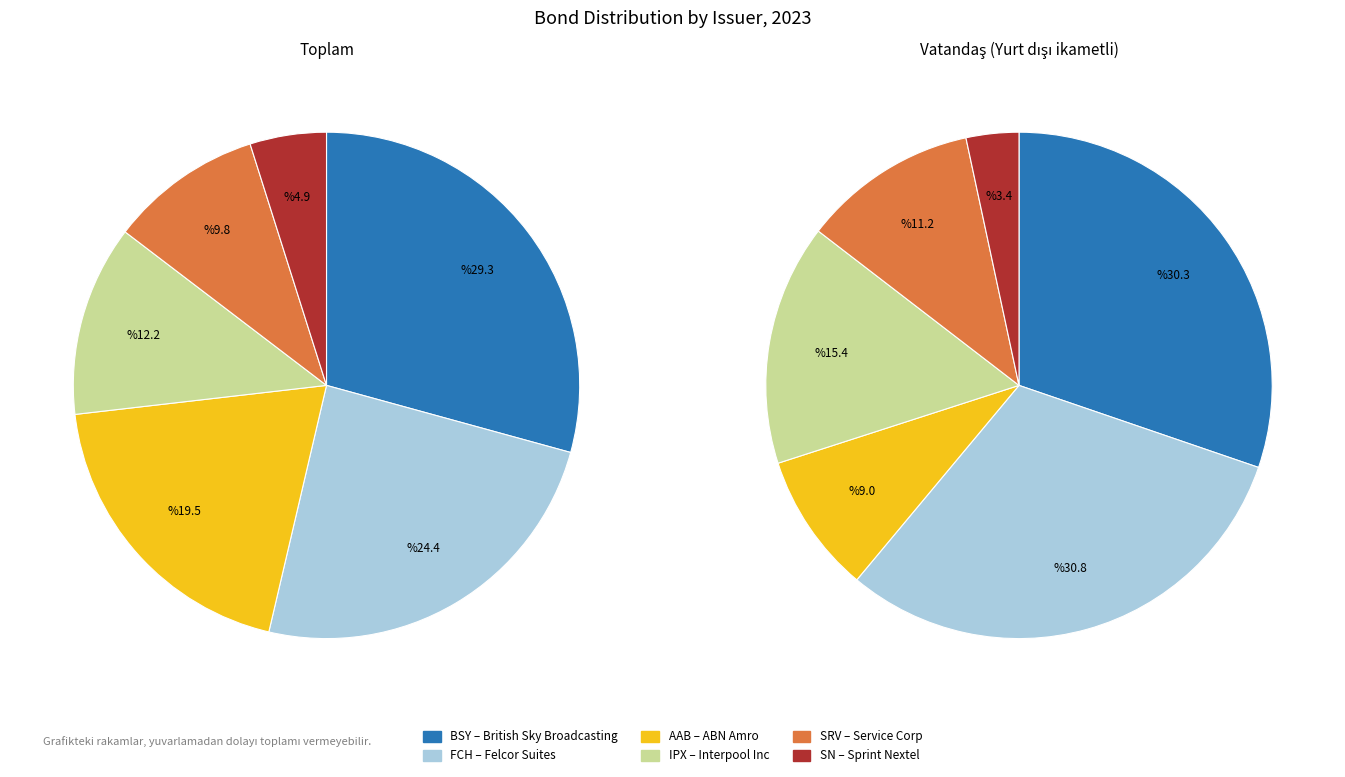

What percentage is the IPX slice, to the nearest percent?

12%